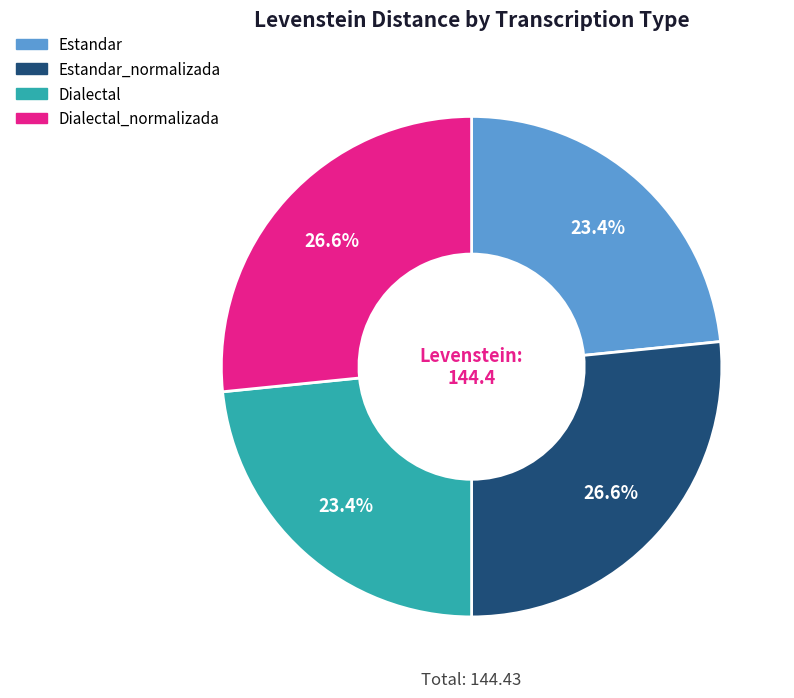

Is there any slice that represents more than half of the pie?

No